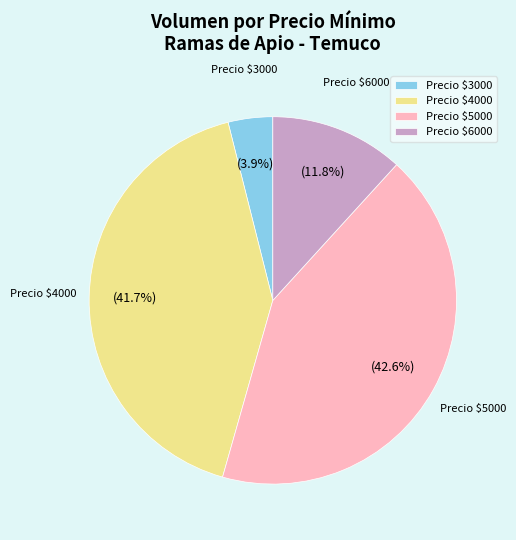

Which slice is the smallest?

Precio $3000